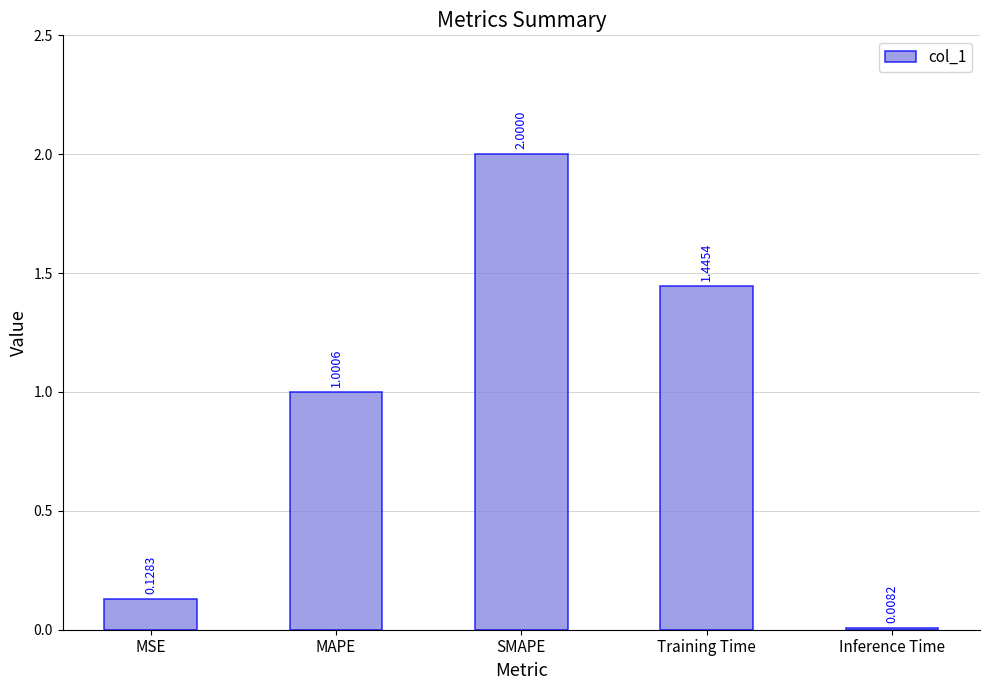

Rank the categories by value from lowest to highest.

Inference Time, MSE, MAPE, Training Time, SMAPE